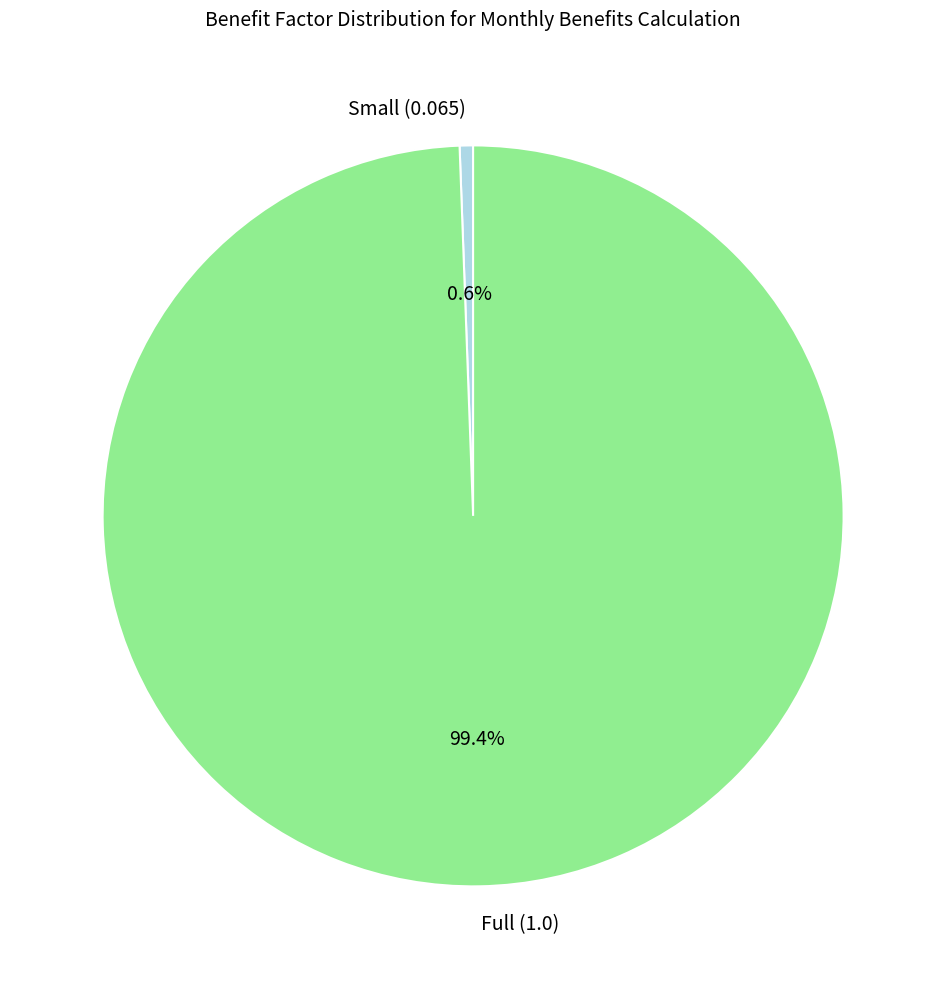

Rank the categories by value from lowest to highest.

Small (0.065), Full (1.0)